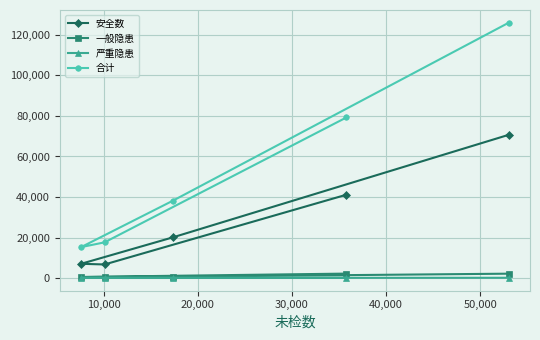

How many data points in 严重隐患 are less than 132?

2